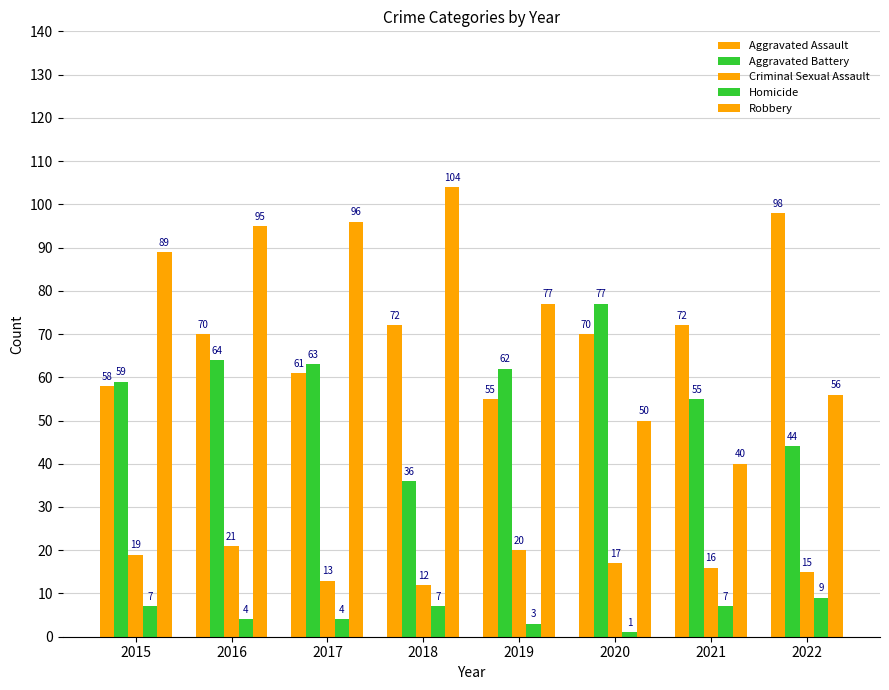

Which series has the largest total across all categories?

Robbery